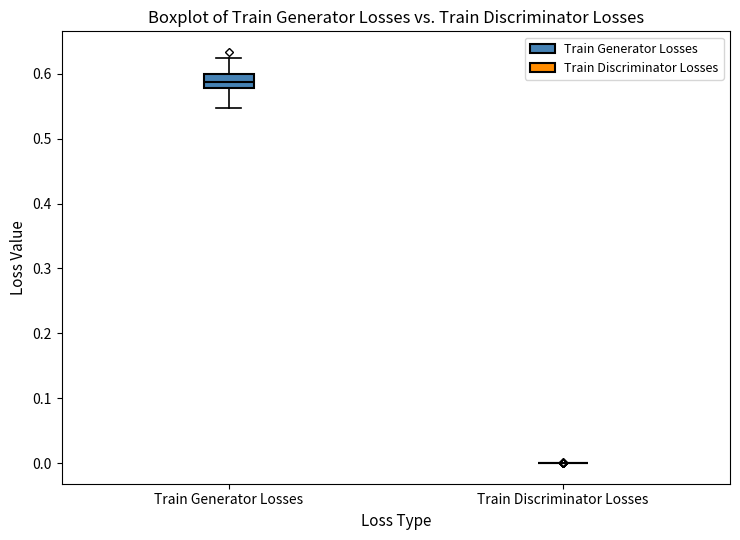

Reading left to right, read every box against the y-axis: the position of its median line, the range the box covers, and the ends of its whiskers. The values are not printed on the chart, so give them approximately, as read against the axis.

Train Generator Losses: median 0.59, box 0.58 to 0.60, whiskers 0.55 to 0.62
Train Discriminator Losses: box collapsed to a line at 0.00, whiskers 0.00 to 0.00